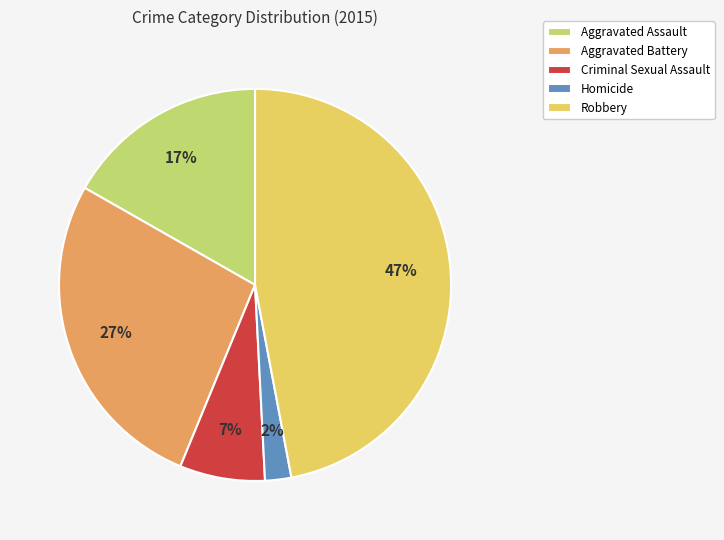

Rank the categories by value from lowest to highest.

Homicide, Criminal Sexual Assault, Aggravated Assault, Aggravated Battery, Robbery